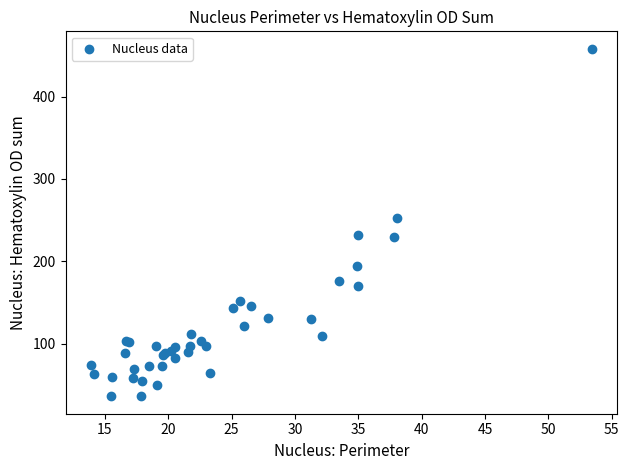

What Y value in the scatter plot is closest to 247?

252.5